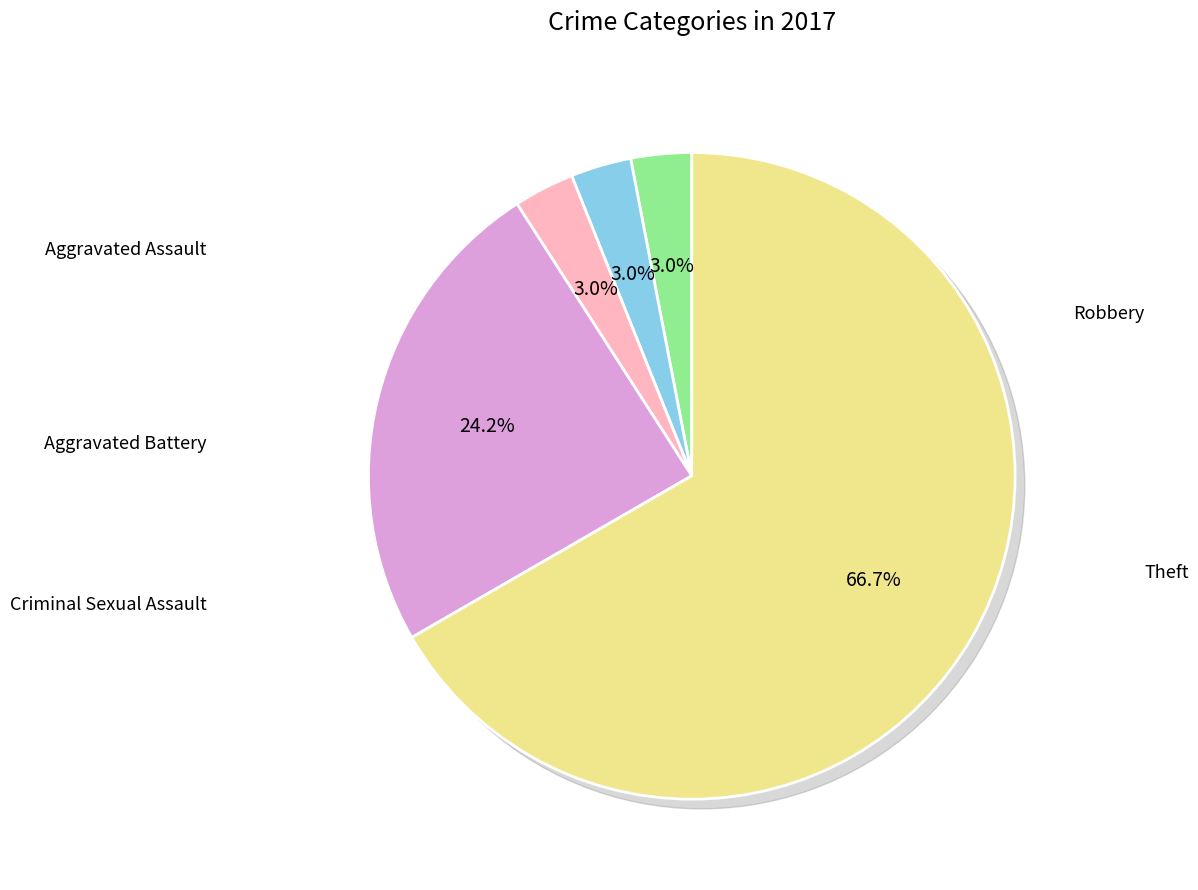

To the nearest percent, what is the difference between the largest and smallest slice percentages?

64%